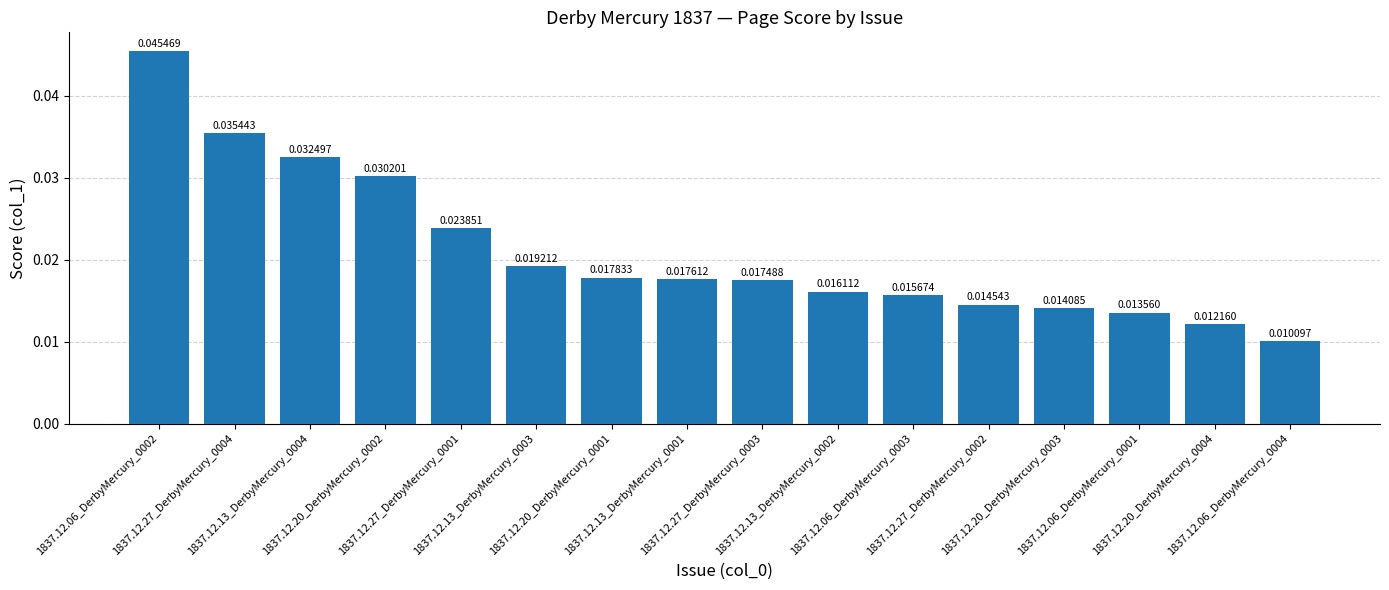

Rank the categories by value from lowest to highest.

1837.12.06_DerbyMercury_0004, 1837.12.20_DerbyMercury_0004, 1837.12.06_DerbyMercury_0001, 1837.12.20_DerbyMercury_0003, 1837.12.27_DerbyMercury_0002, 1837.12.06_DerbyMercury_0003, 1837.12.13_DerbyMercury_0002, 1837.12.27_DerbyMercury_0003, 1837.12.13_DerbyMercury_0001, 1837.12.20_DerbyMercury_0001, 1837.12.13_DerbyMercury_0003, 1837.12.27_DerbyMercury_0001, 1837.12.20_DerbyMercury_0002, 1837.12.13_DerbyMercury_0004, 1837.12.27_DerbyMercury_0004, 1837.12.06_DerbyMercury_0002